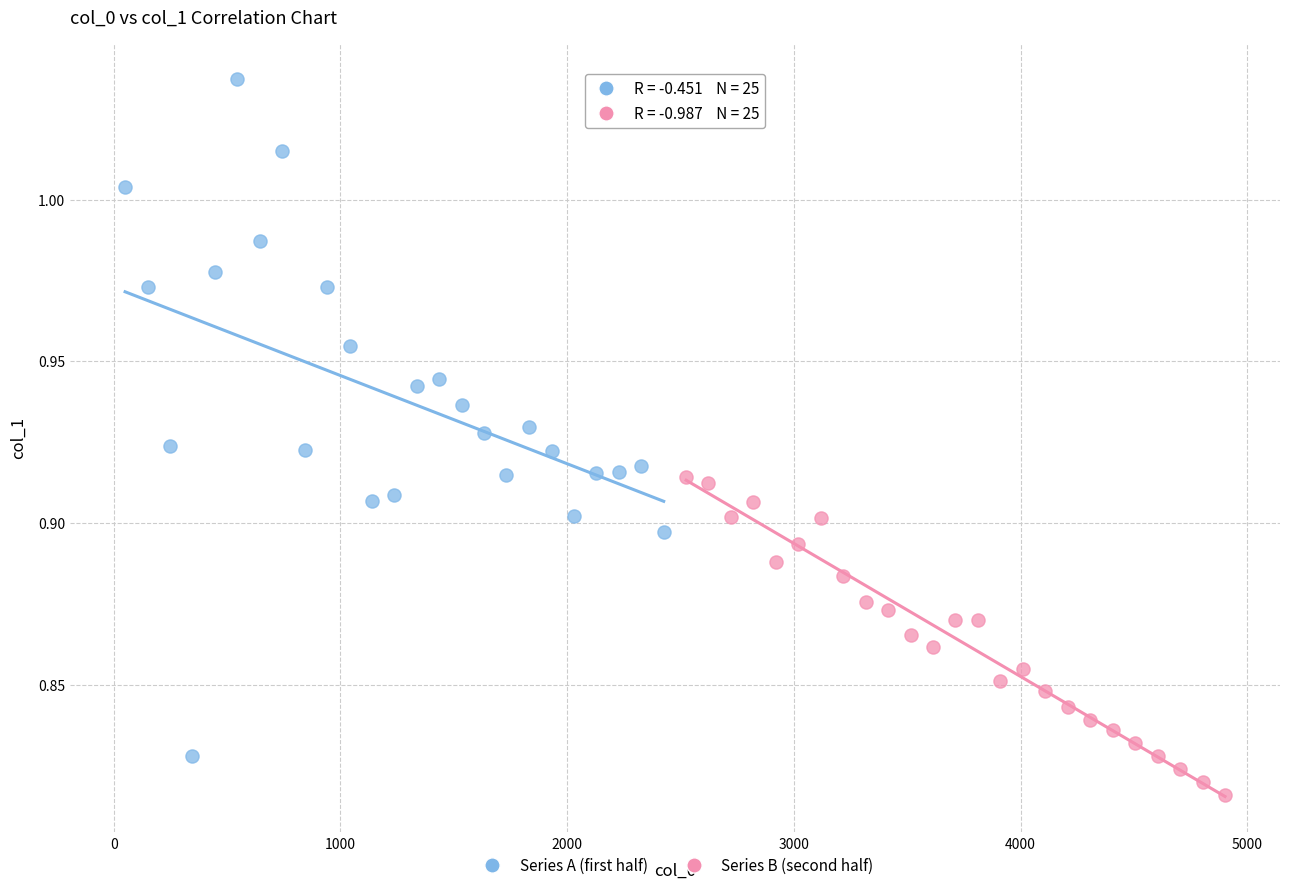

Which series contains the highest Y value?

Series A (first half)